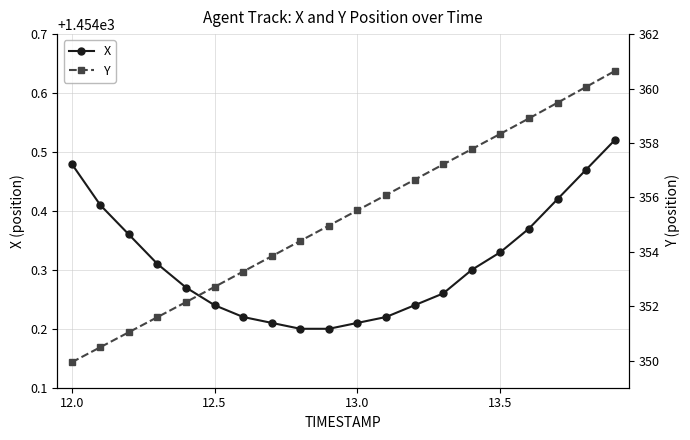

What is the maximum value shown in the chart?

1454.5